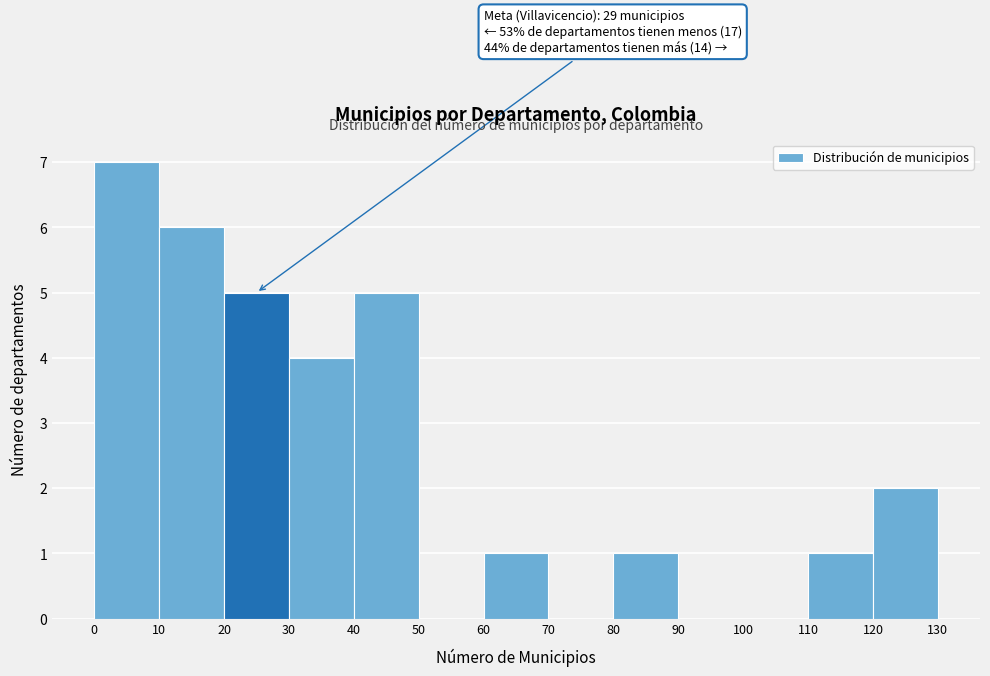

Which range on the x-axis has the tallest bar?

0 to 10